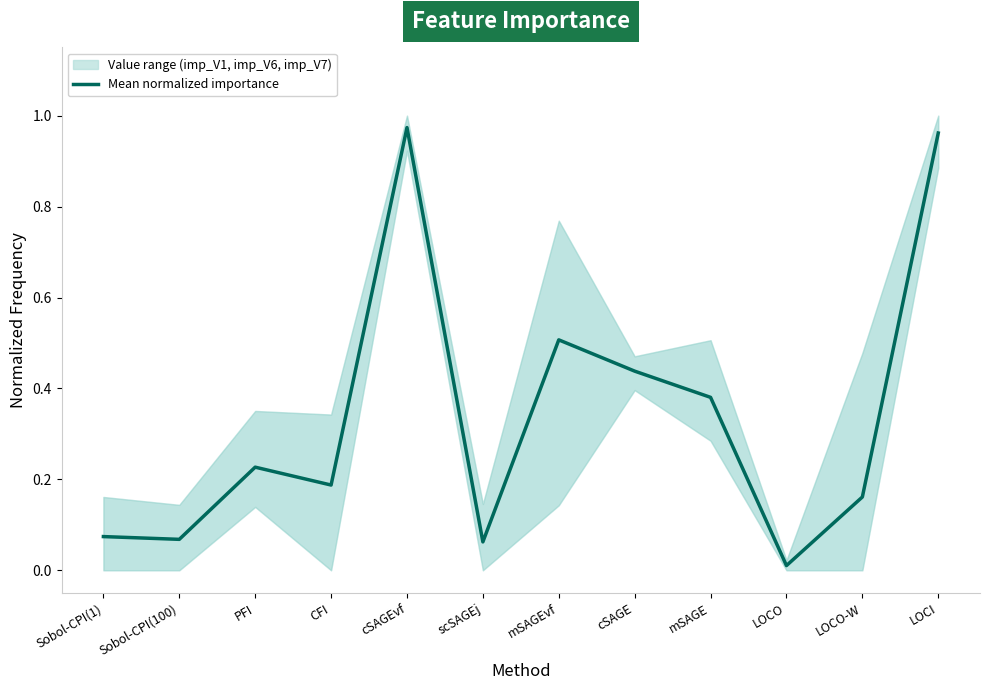

Reading left to right, what are all the values shown in this chart?

0.1	0.1	0.2	0.2	1.0	0.1	0.5	0.4	0.4	0.0	0.2	1.0